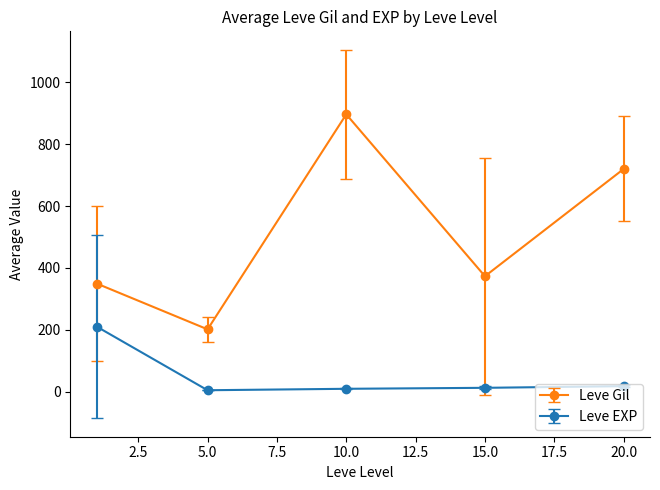

Which series has the largest total across all categories?

Leve Gil